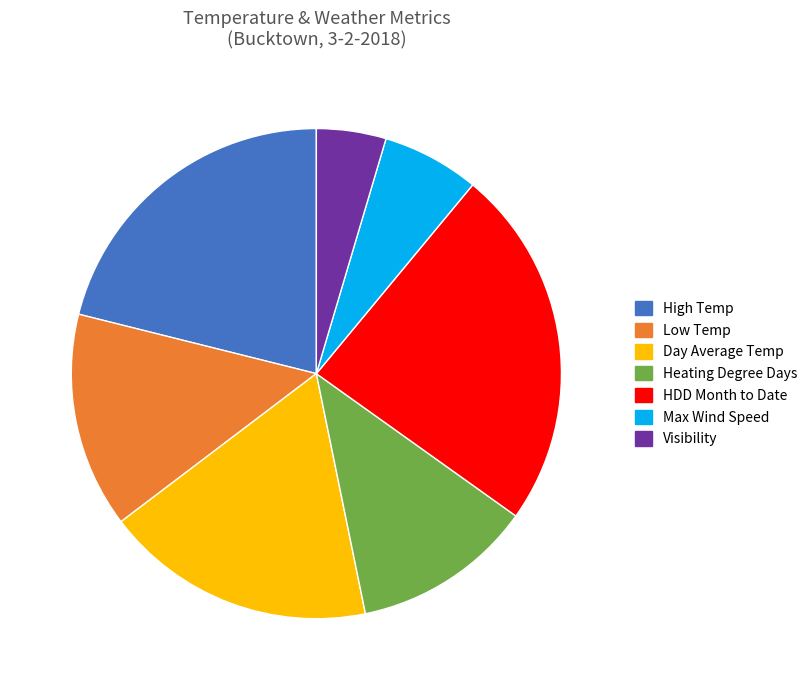

The Max Wind Speed slice represents 1% of the pie. True or false?

False